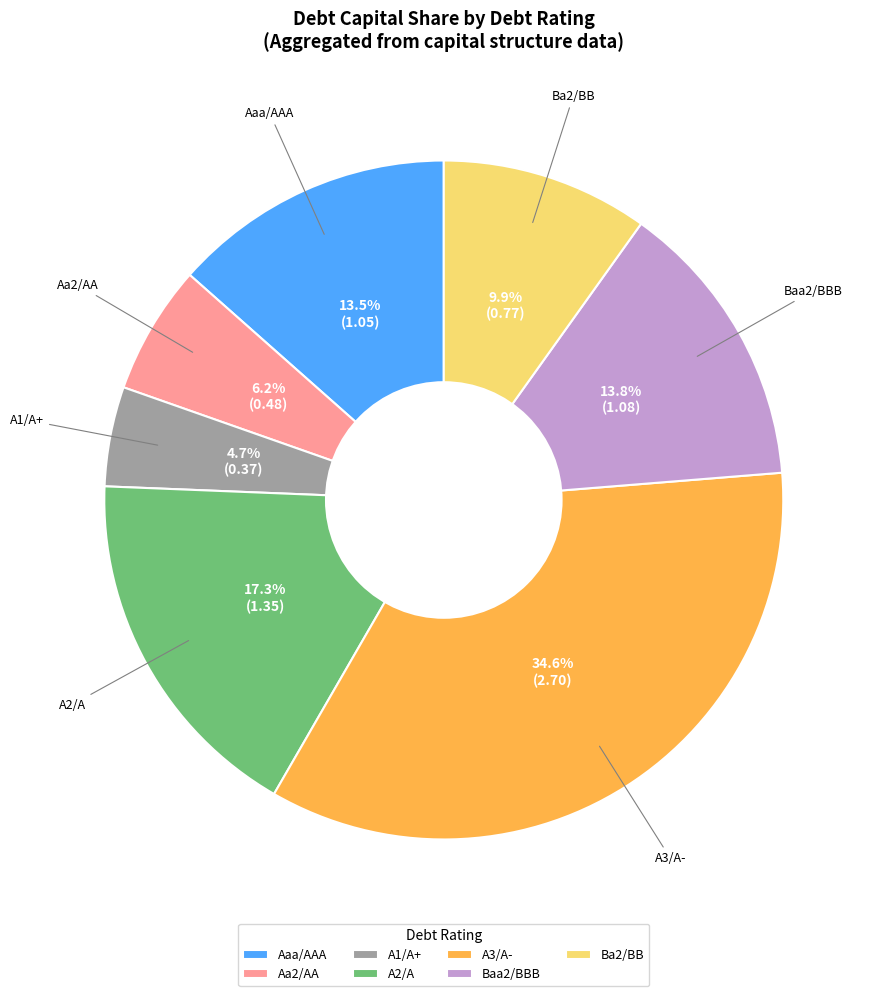

Which slice is the smallest?

A1/A+